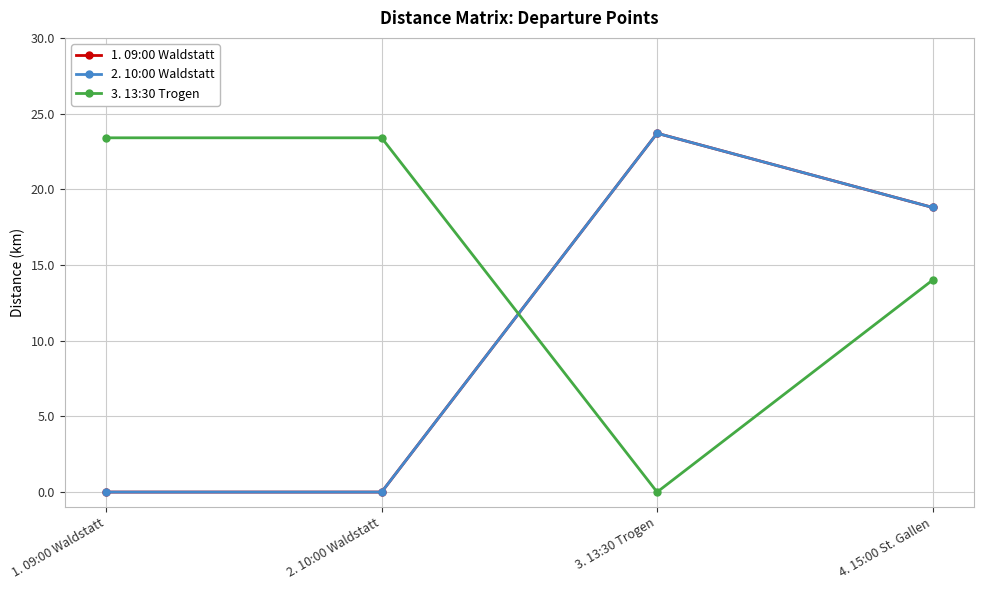

What is the total value across all series at 2. 10:00 Waldstatt?

23.4